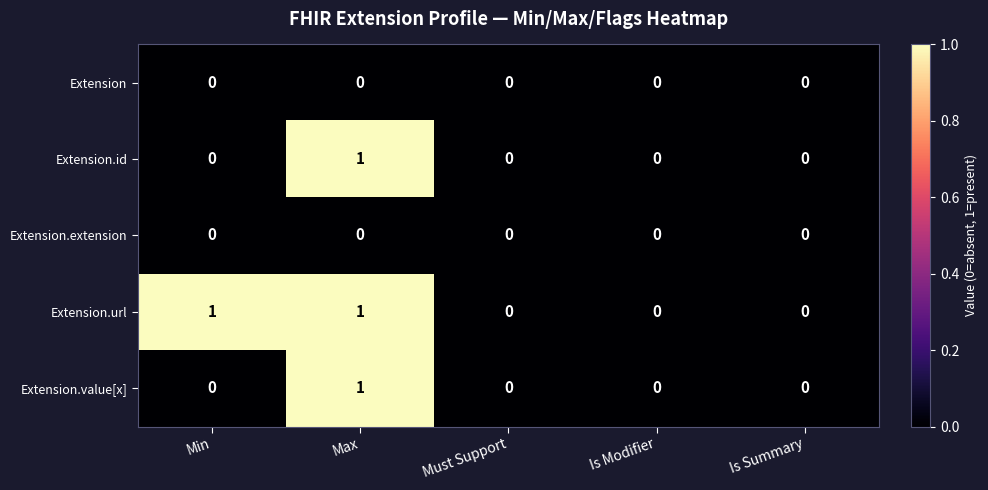

Count the Extension.url values in the range 0 to 1.

5